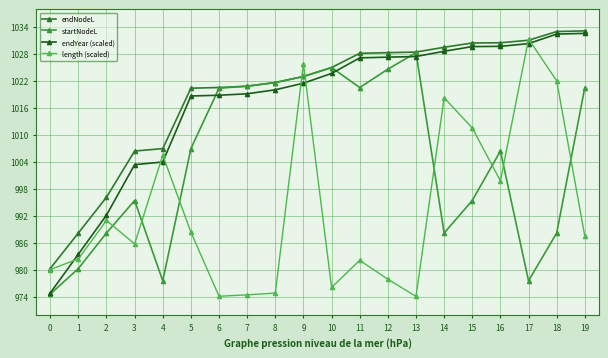

What is the sum of the endNodeL values at 12 and 8?

2050.0